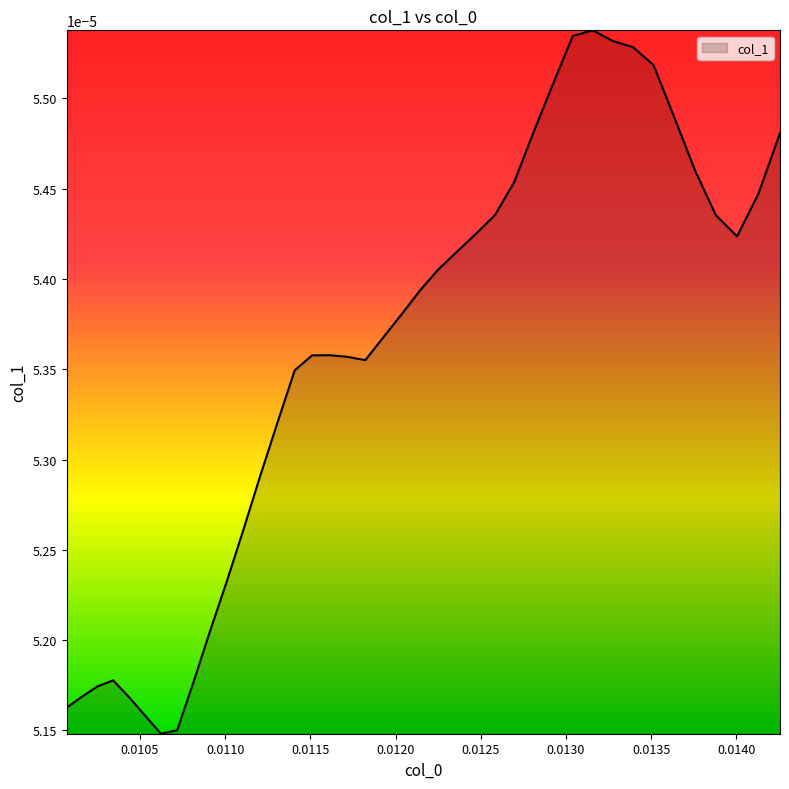

How many lines are shown in the chart?

1